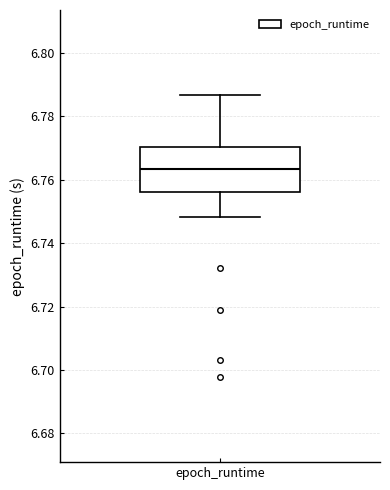

Where is the upper edge of the box for epoch_runtime on the y-axis? The values are not printed on the chart, so give them approximately, as read against the axis.

6.770